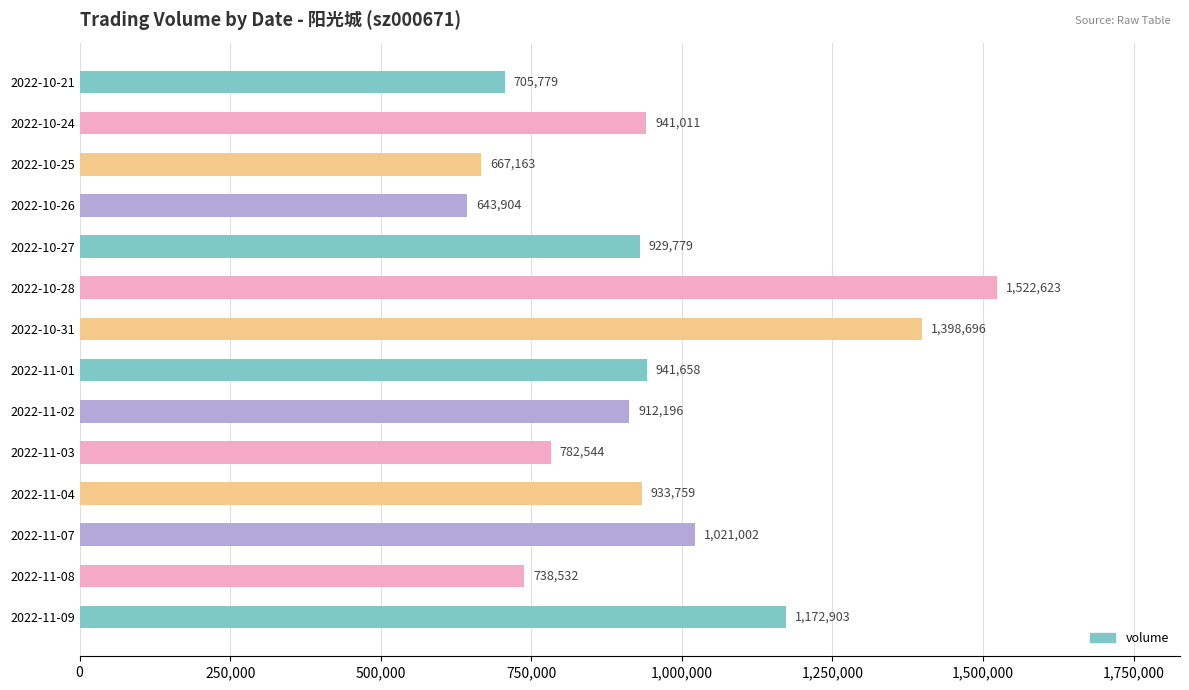

Which label corresponds to the smallest value in the chart?

2022-10-26